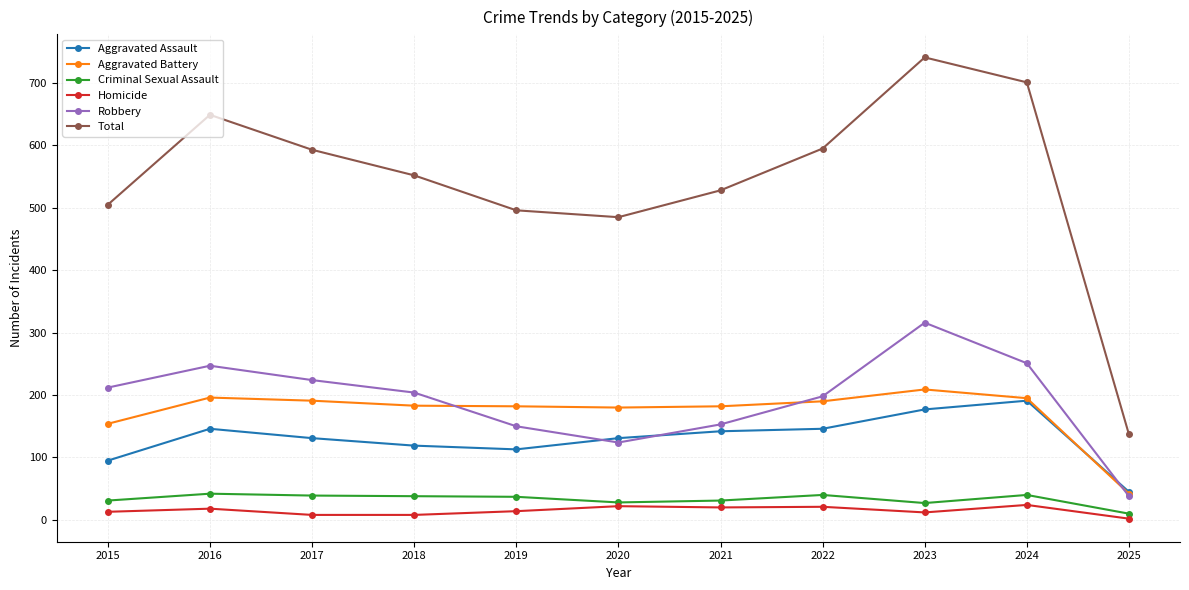

The value of Homicide at 2024 is 24. True or false?

True